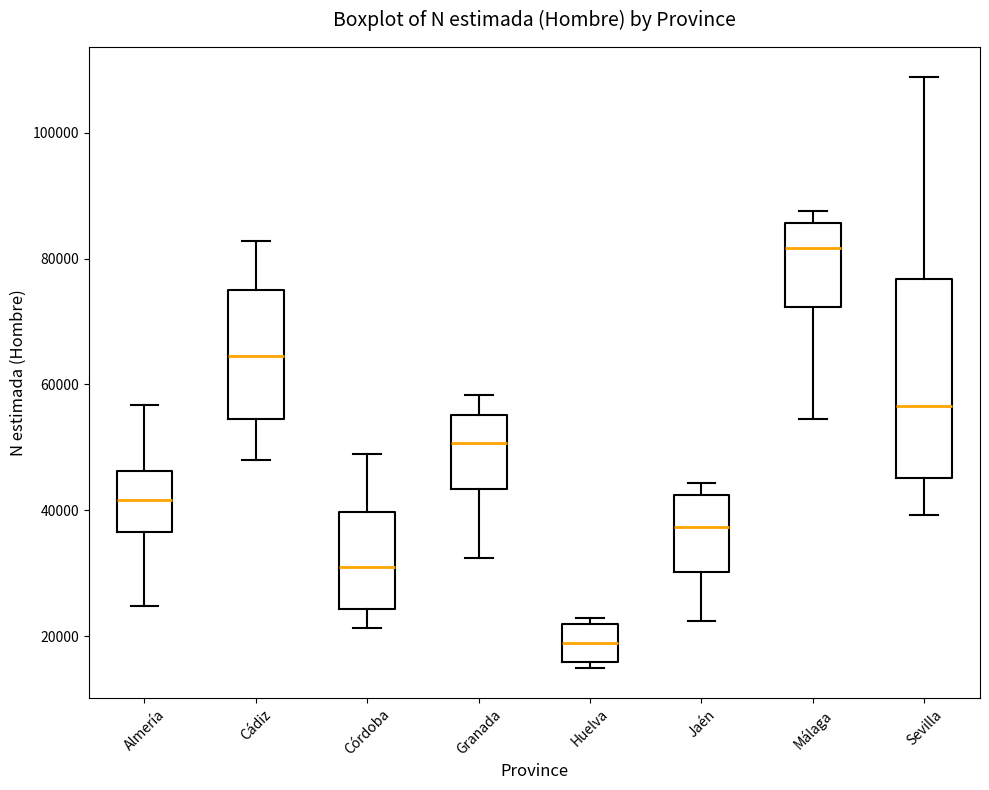

Comparing the boxes themselves (not the whiskers), which one is the tallest?

Sevilla